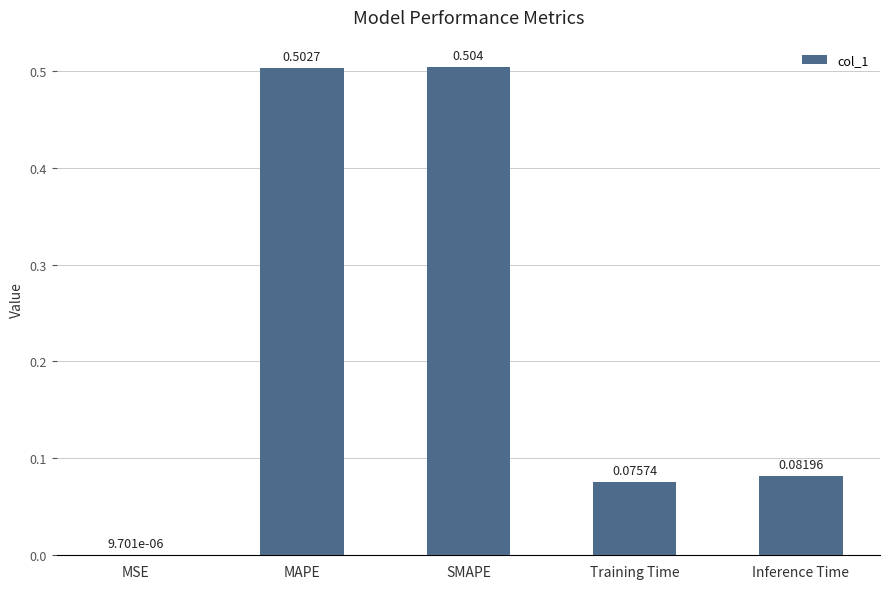

What is the change in value from MSE to MAPE?

+0.5